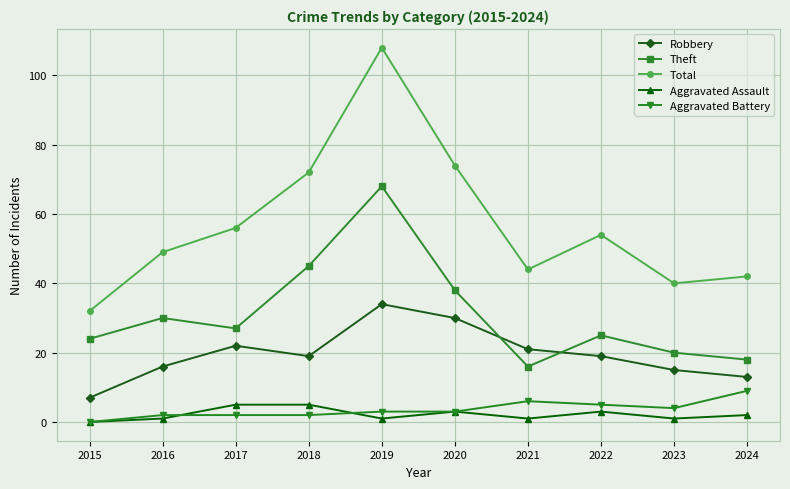

List the series in order of their peak value, lowest first.

Aggravated Assault, Aggravated Battery, Robbery, Theft, Total